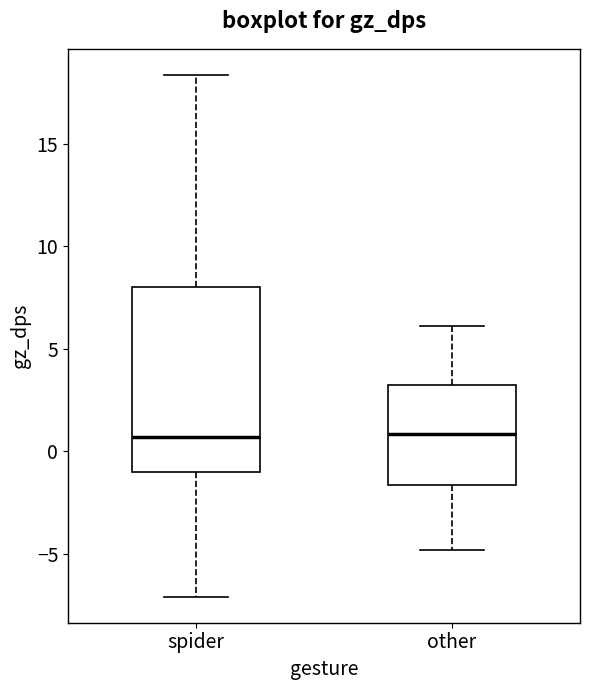

Reading left to right, transcribe this box plot: for each box, give where its median line is, the range the box spans, and where its two whiskers end, as read against the y-axis. The values are not printed on the chart, so give them approximately, as read against the axis.

spider: median 0.5, box -1.0 to 8.0, whiskers -7.0 to 18.5
other: median 1.0, box -1.5 to 3.0, whiskers -5.0 to 6.0